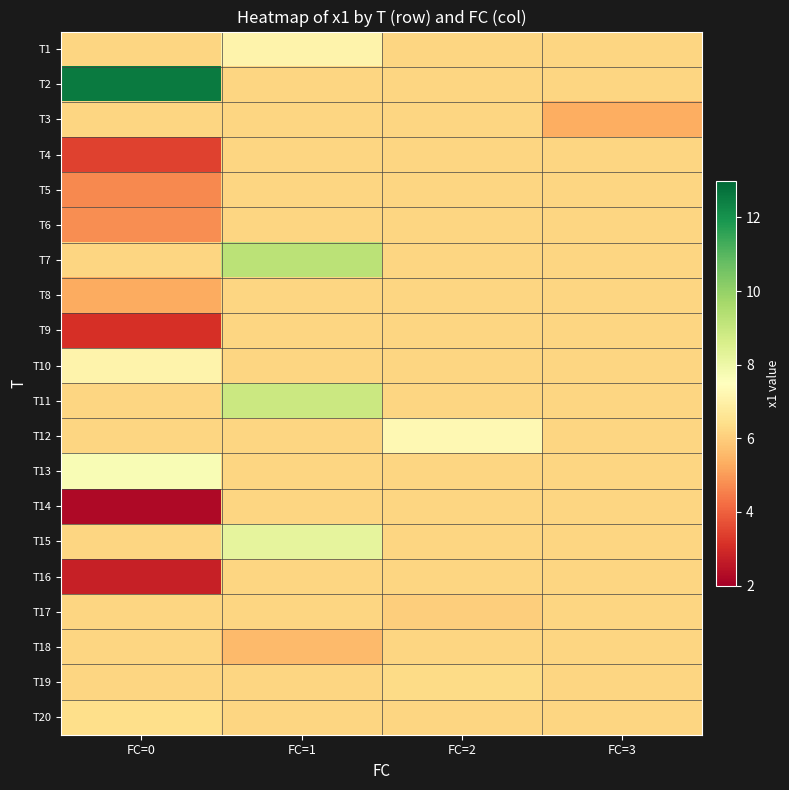

List the series in order of their peak value, lowest first.

T3, T4, T5, T6, T8, T9, T14, T16, T17, T18, T19, T20, T10, T1, T12, T13, T15, T11, T7, T2